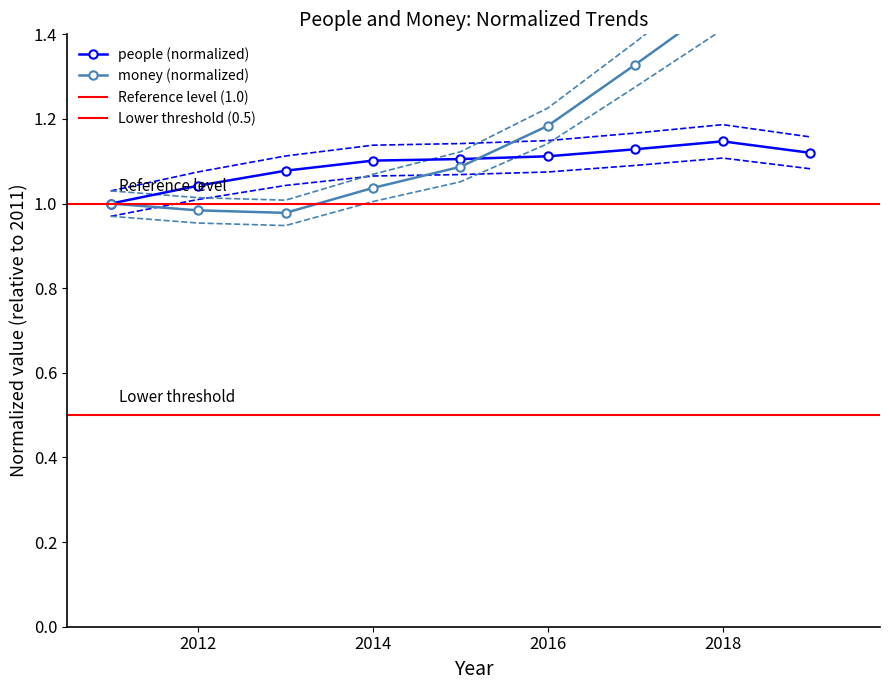

Which series has the largest range (max minus min)?

money